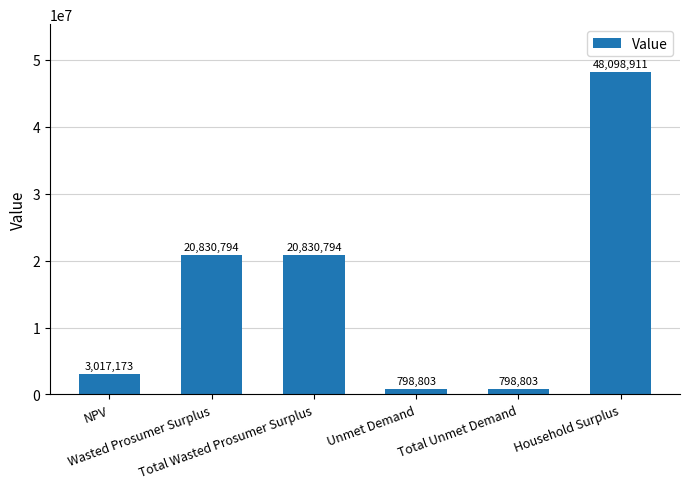

What is the minimum value shown in the chart?

798803.2